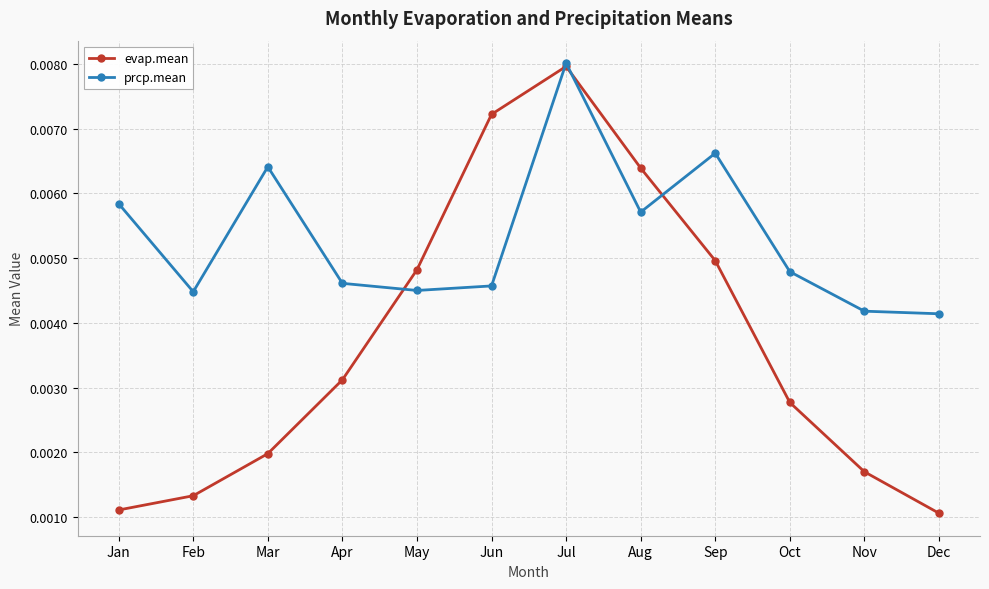

At how many categories does at least one series exceed 0?

12